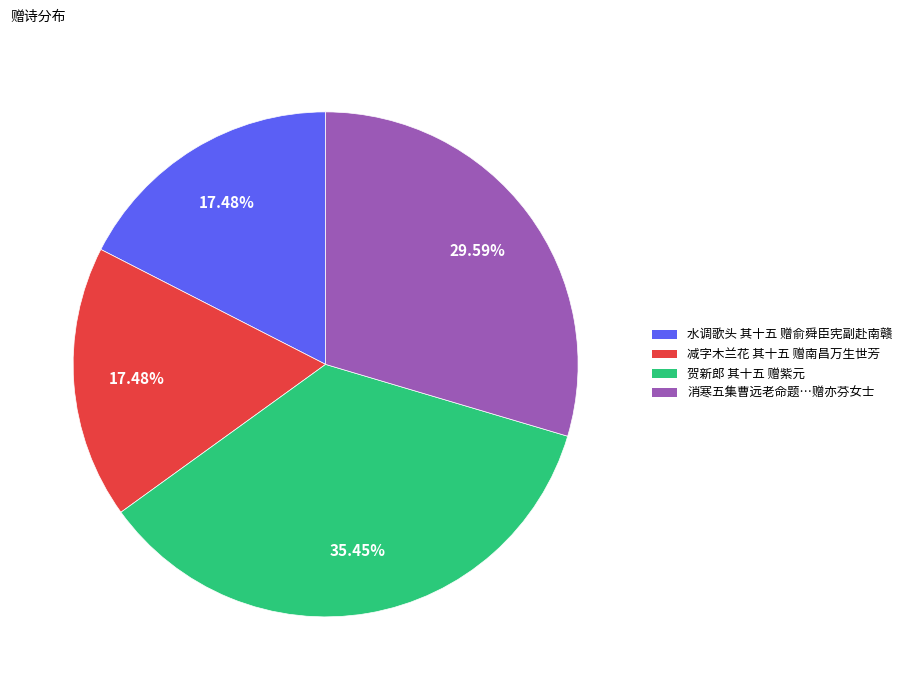

Does any single category account for the majority?

No